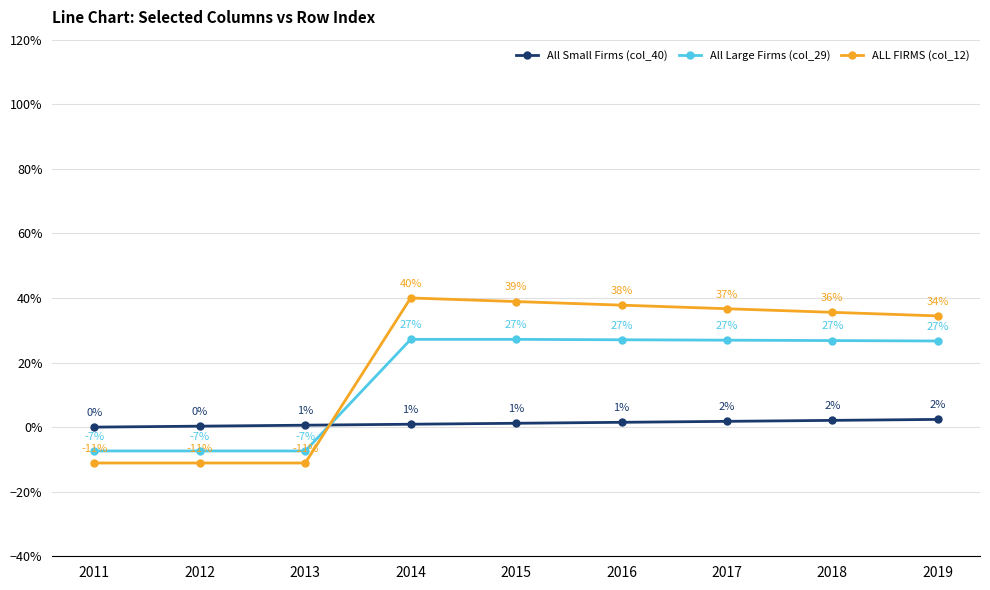

Reading left to right, transcribe all the data shown in this chart.

All Small Firms (col_40): 0.0	0.0	0.0	0.0	0.0	0.0	0.0	0.0	0.0
All Large Firms (col_29): -0.1	-0.1	-0.1	0.3	0.3	0.3	0.3	0.3	0.3
ALL FIRMS (col_12): -0.1	-0.1	-0.1	0.4	0.4	0.4	0.4	0.4	0.3